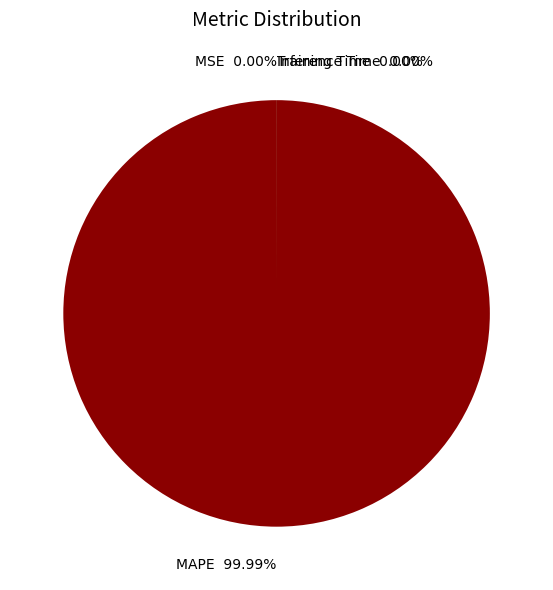

Does MAPE represent more than half of the total?

Yes